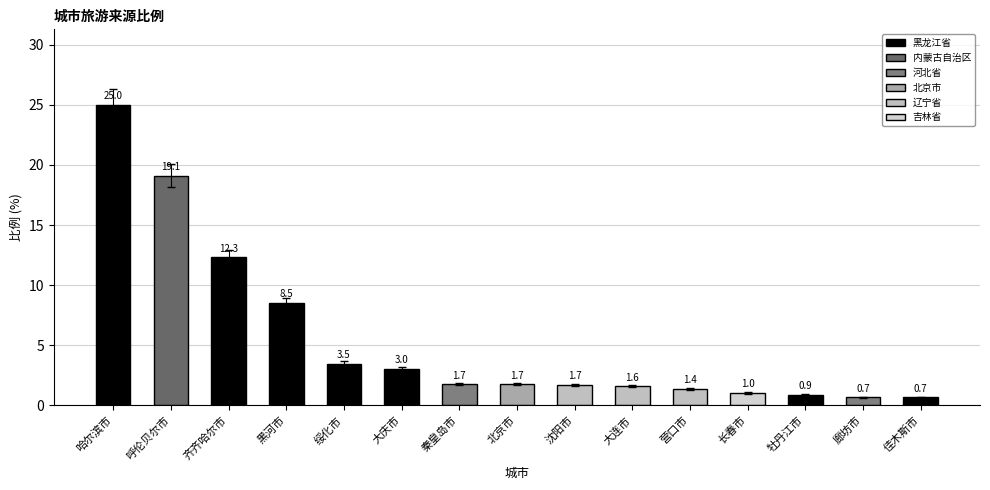

What is the label of the 5th bar from the left?

绥化市